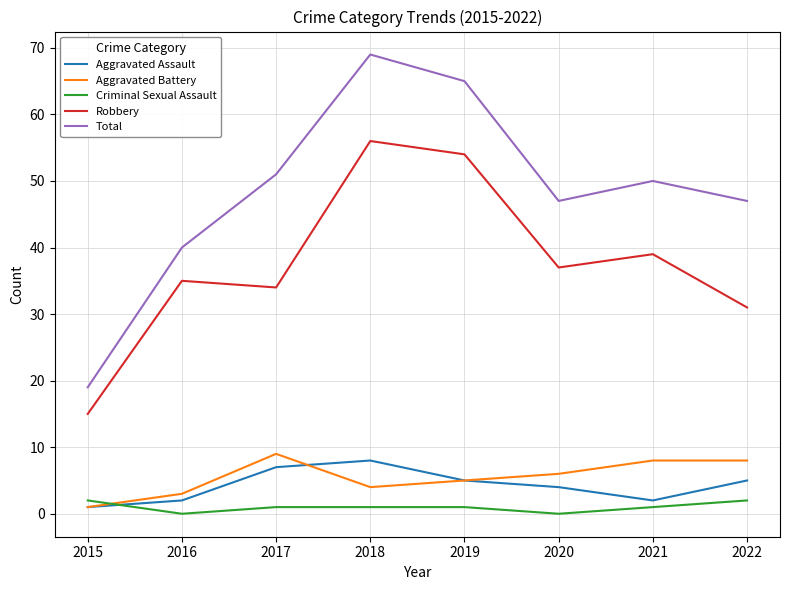

Read the Criminal Sexual Assault value at 2021.

1